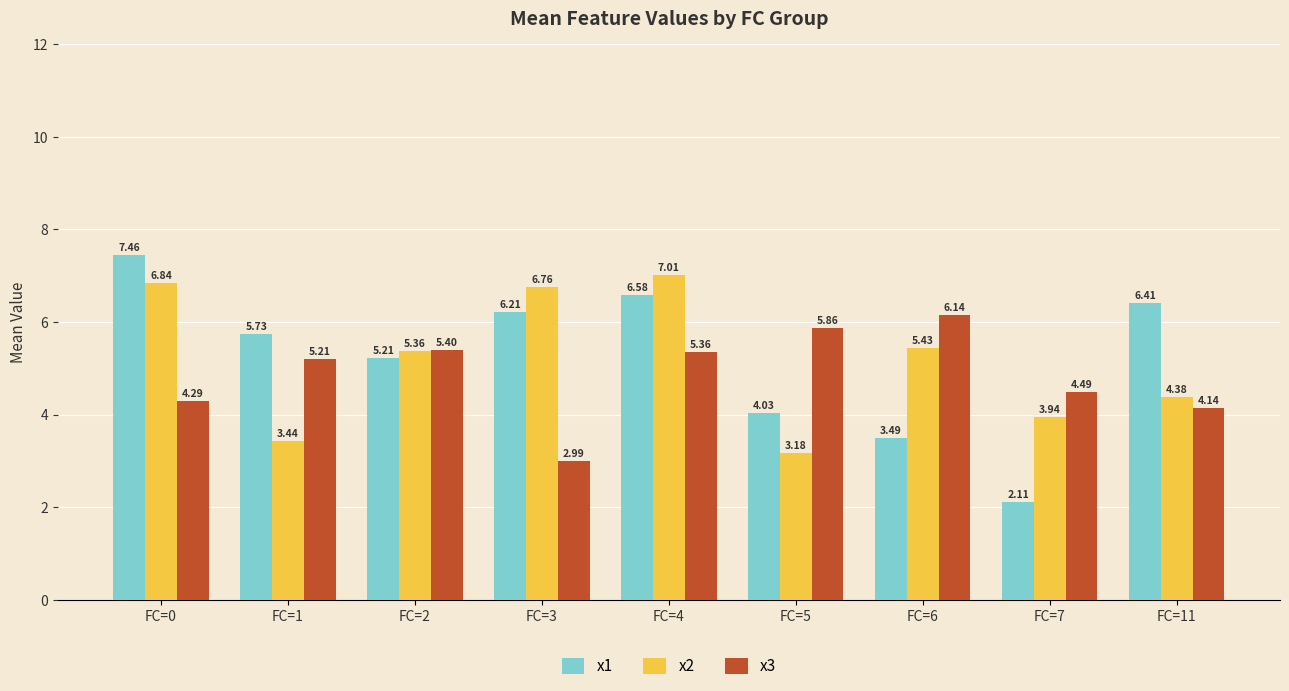

Rank the series by their average value, from highest to lowest.

x1, x2, x3